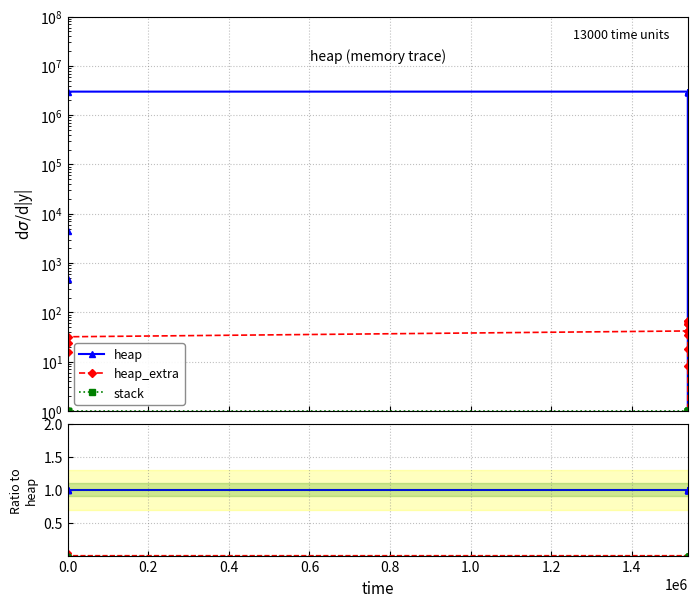

What are all the series names shown in the legend?

heap, heap_extra, stack